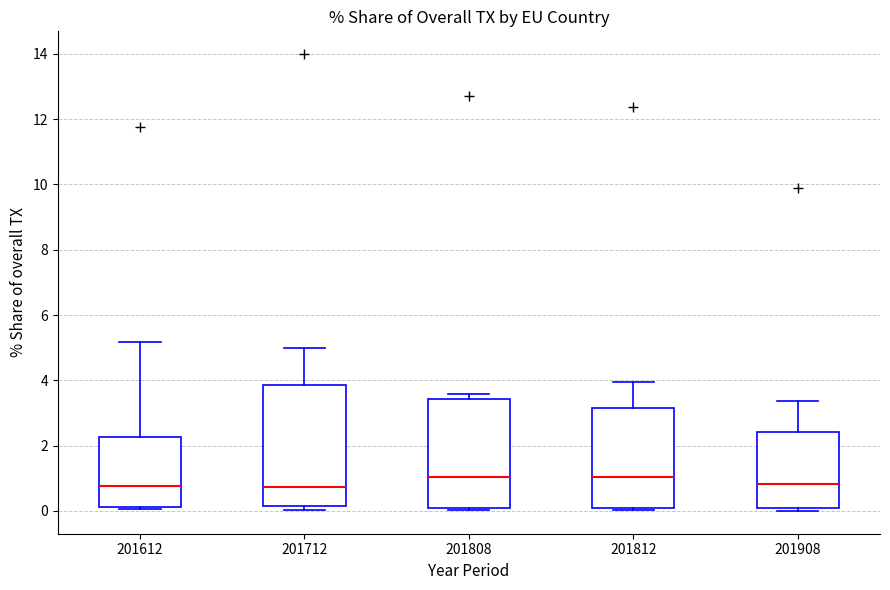

Reading left to right, read every box against the y-axis: the position of its median line, the range the box covers, and the ends of its whiskers. The values are not printed on the chart, so give them approximately, as read against the axis.

201612: median 0.8, box 0.2 to 2.2, whiskers 0.0 to 5.2
201712: median 0.8, box 0.2 to 3.8, whiskers 0.0 to 5.0
201808: median 1.0, box 0.0 to 3.4, whiskers 0.0 to 3.6
201812: median 1.0, box 0.0 to 3.2, whiskers 0.0 to 4.0
201908: median 0.8, box 0.0 to 2.4, whiskers 0.0 (just below the box's lower edge) to 3.4